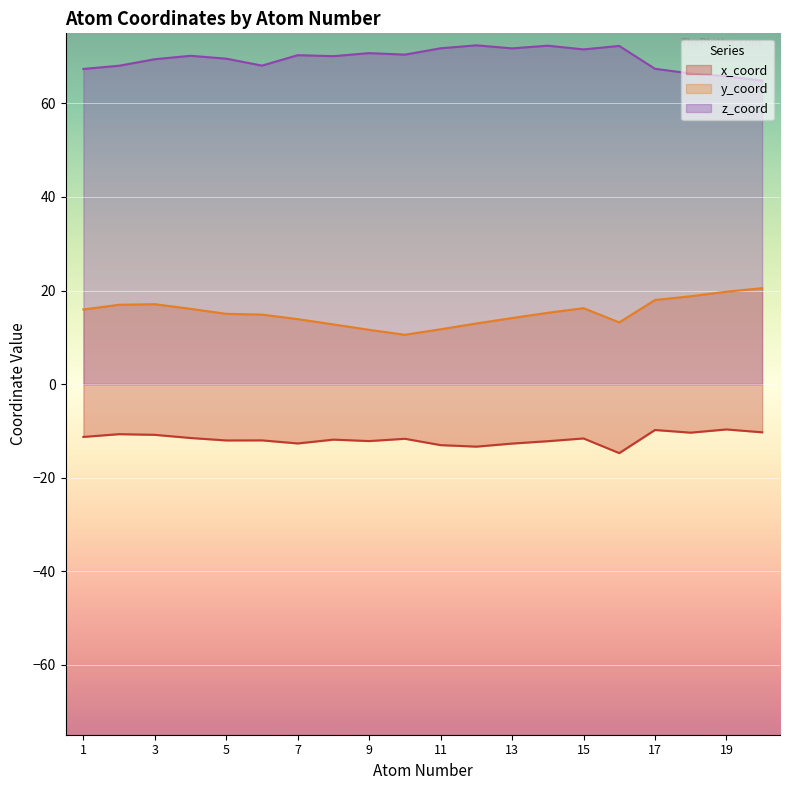

List the series in order of their overall mean, lowest first.

x_coord, y_coord, z_coord